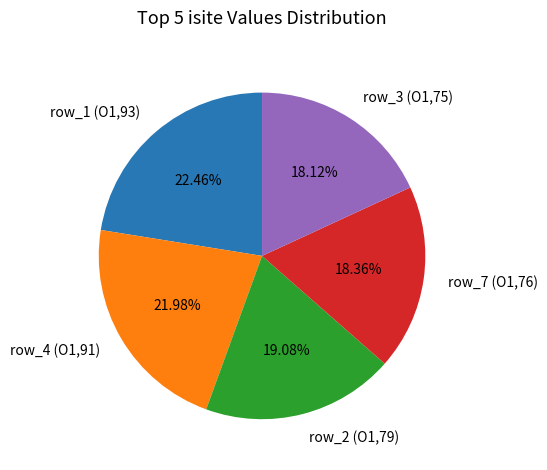

How many segments does this pie chart have?

5